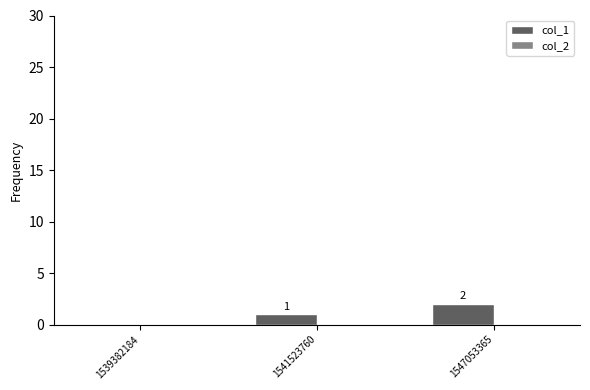

What is the sum of all values?

3